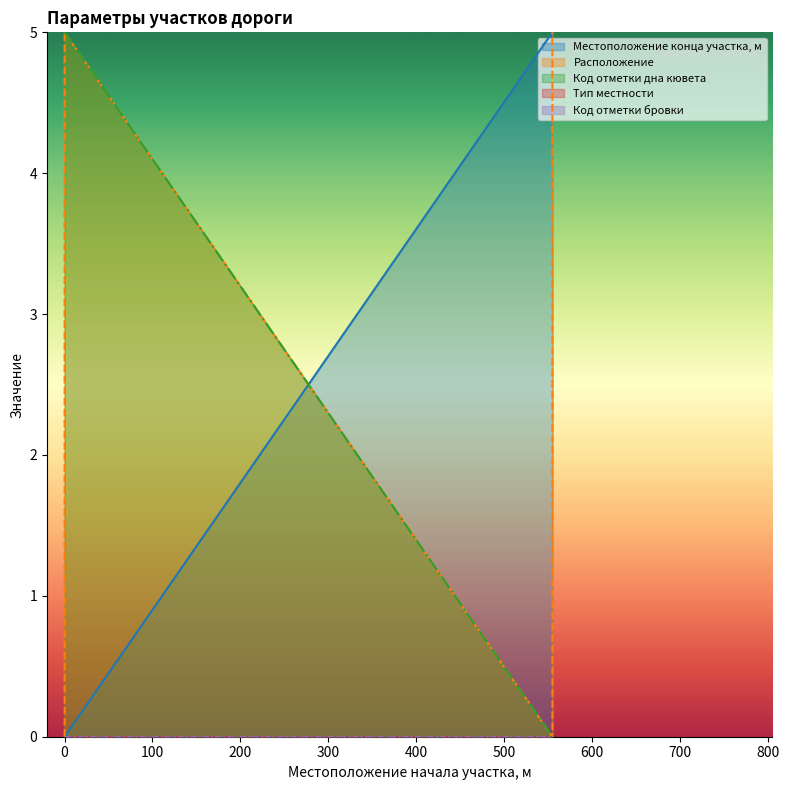

What is the difference between the second highest and second lowest values in the Код отметки дна кювета series?

5